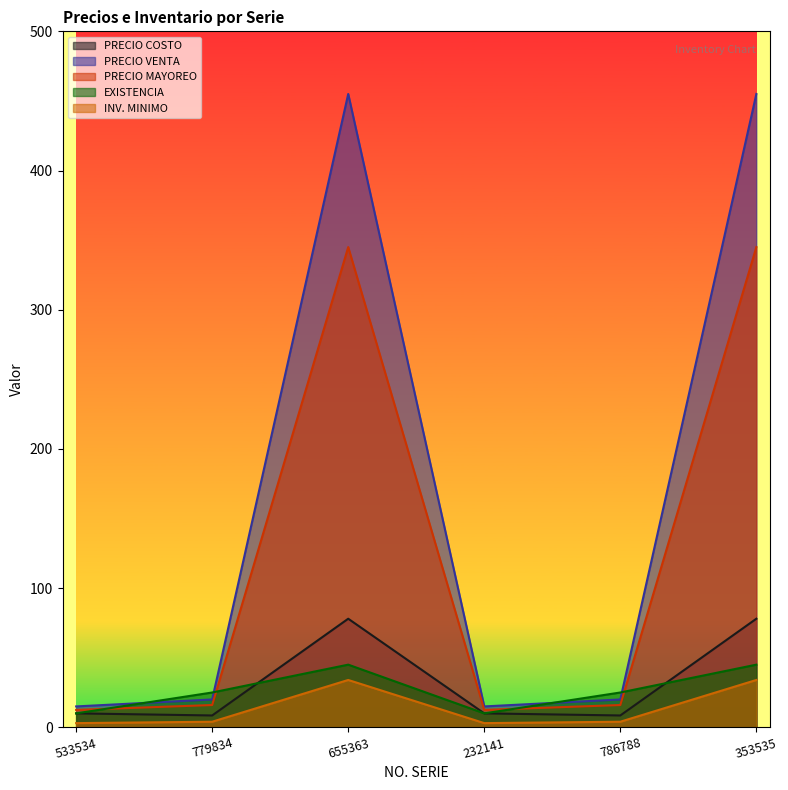

What is the total value across all series at 353535?

957.0